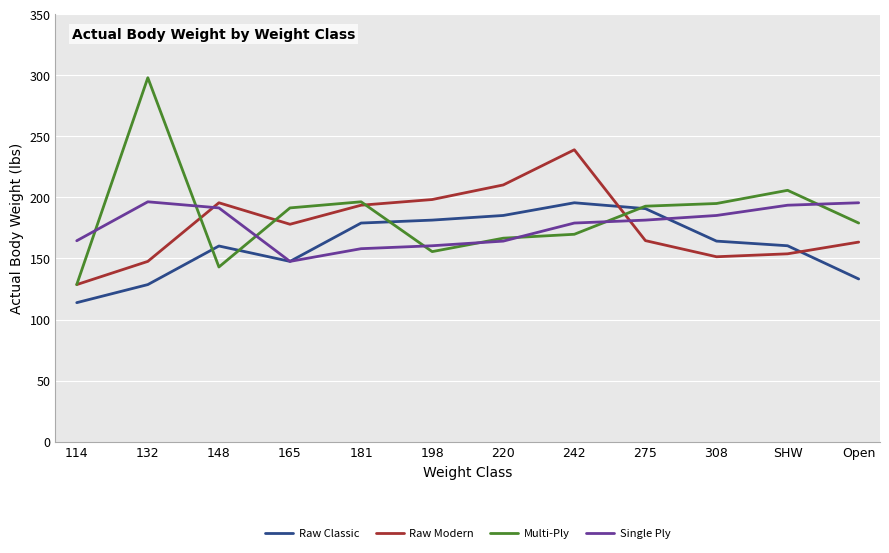

Is the value of Raw Modern at 132 greater than the value of Multi-Ply at 242?

No